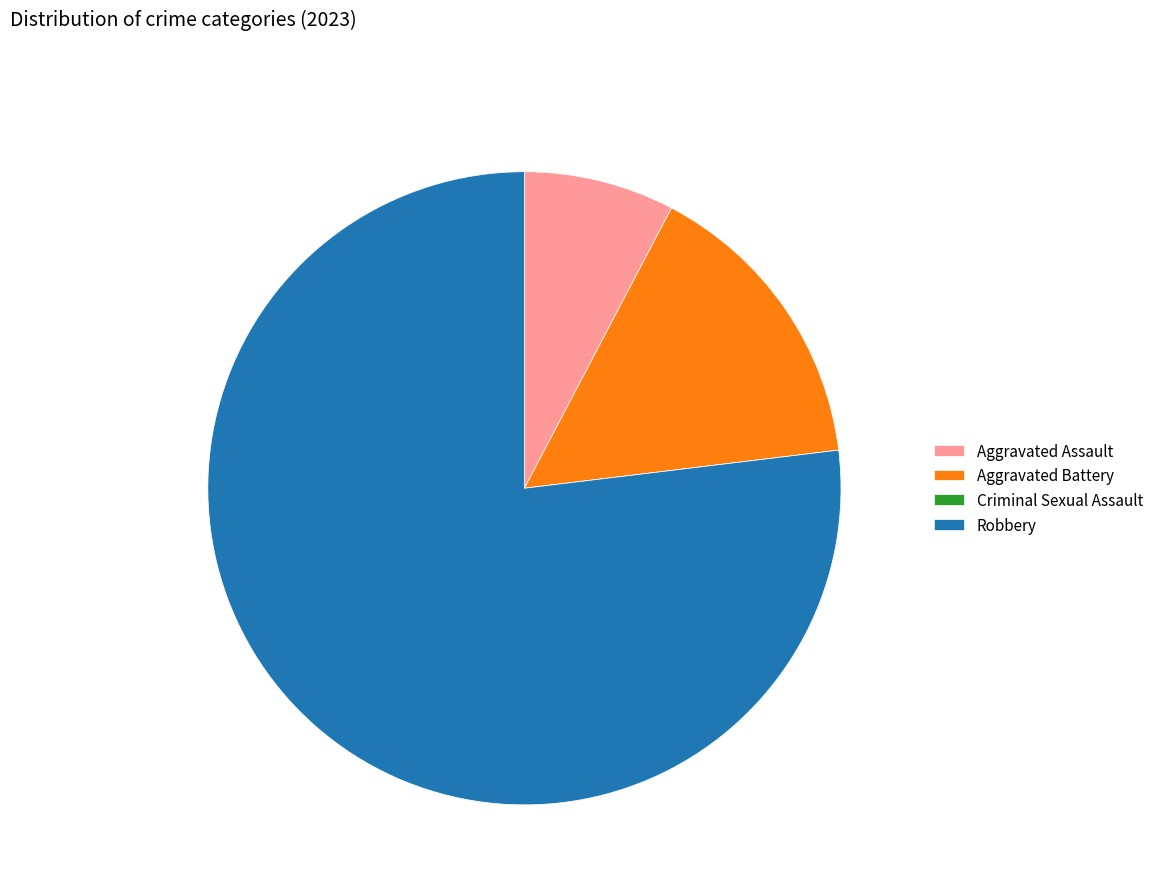

Is Robbery the majority of the pie?

Yes